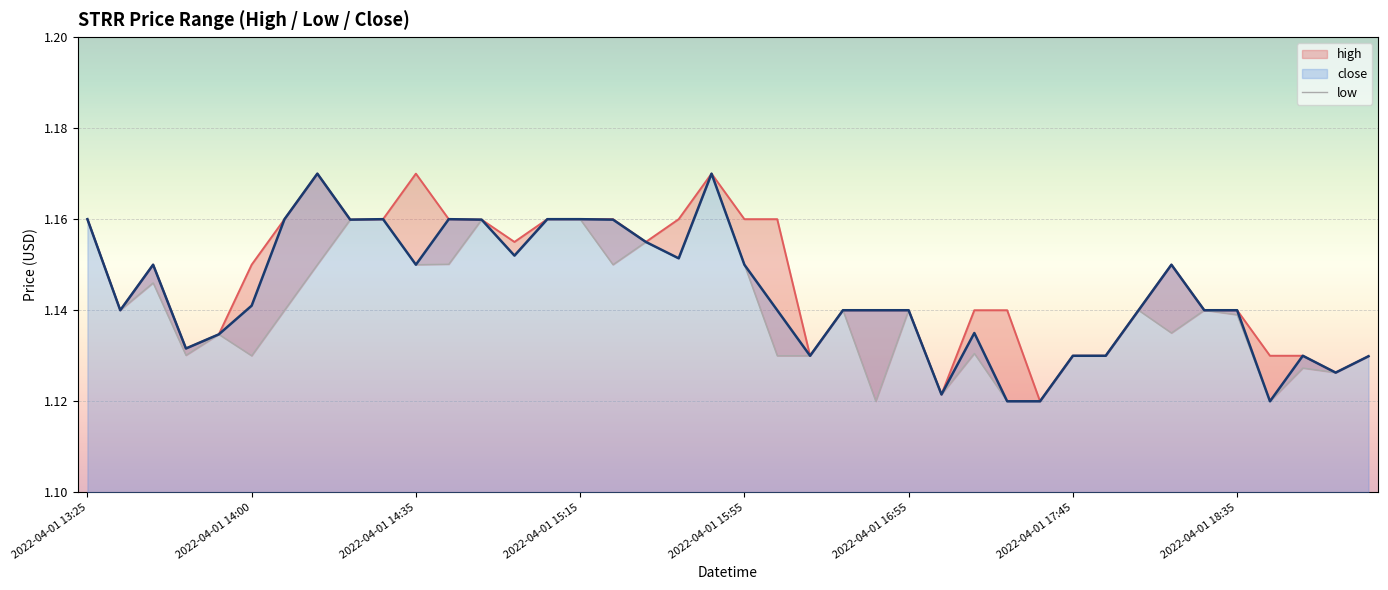

The value of close at 2022-04-01 18:35 is 1.8. True or false?

False